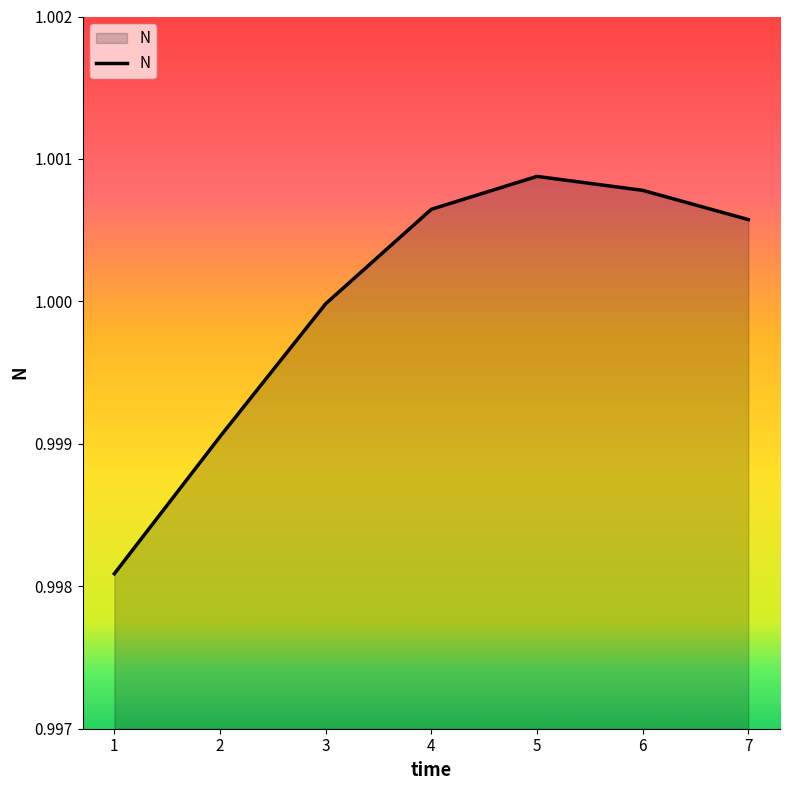

List the labels in order of value, largest first.

5, 6, 4, 7, 3, 2, 1